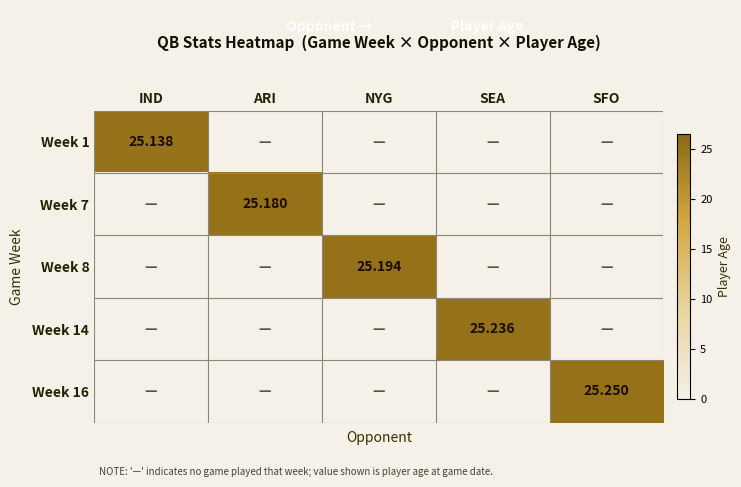

True or false: Week 8 has a value of 25.2 at NYG.

True